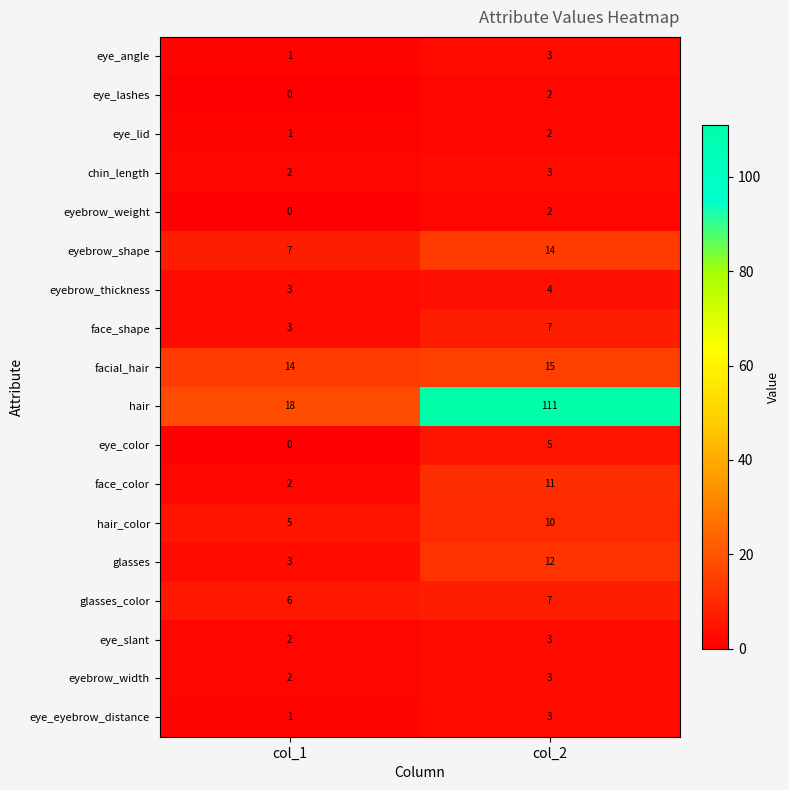

The value of eyebrow_weight at col_2 is 1. True or false?

False